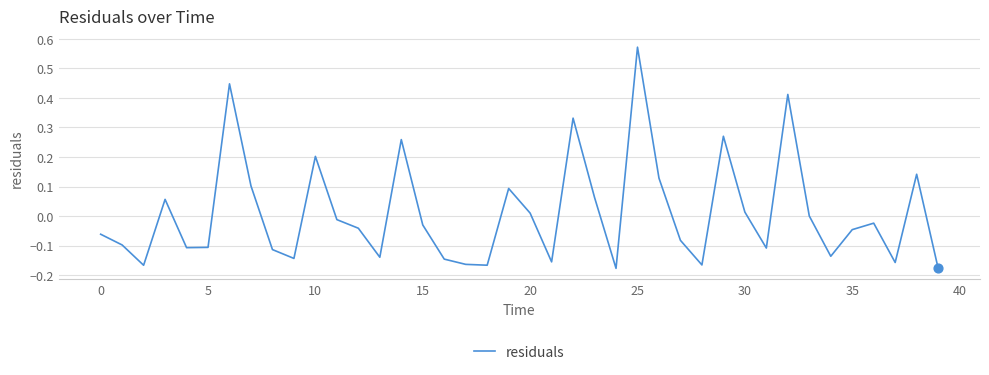

What is the difference between the maximum and minimum values?

0.7